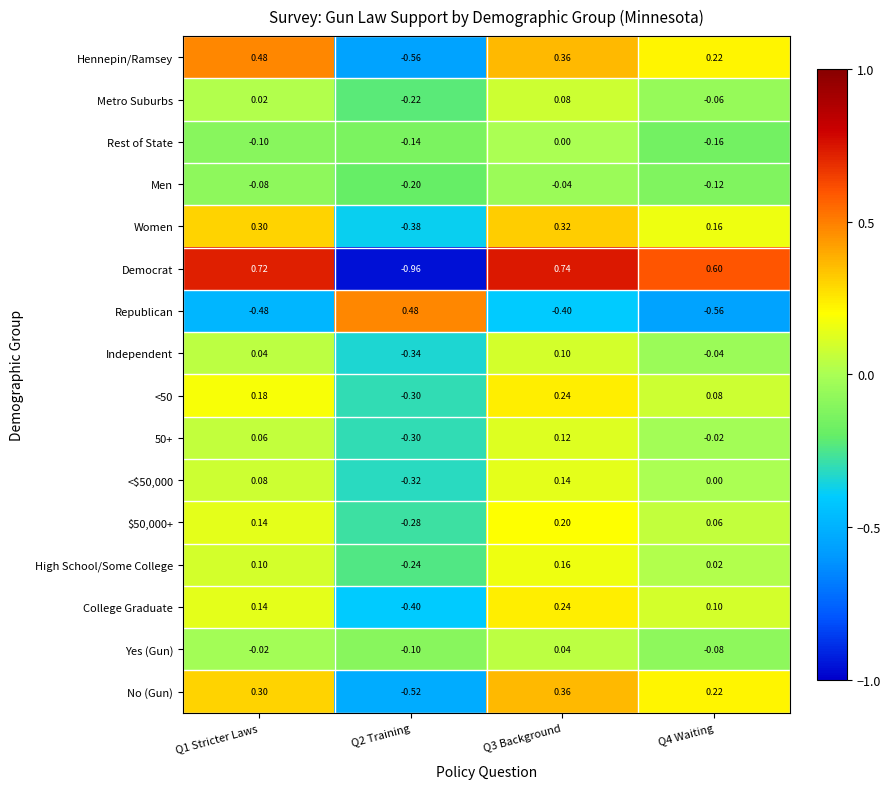

Is the value of <$50,000 at Q4 Waiting greater than the value of Yes (Gun) at Q1 Stricter Laws?

Yes